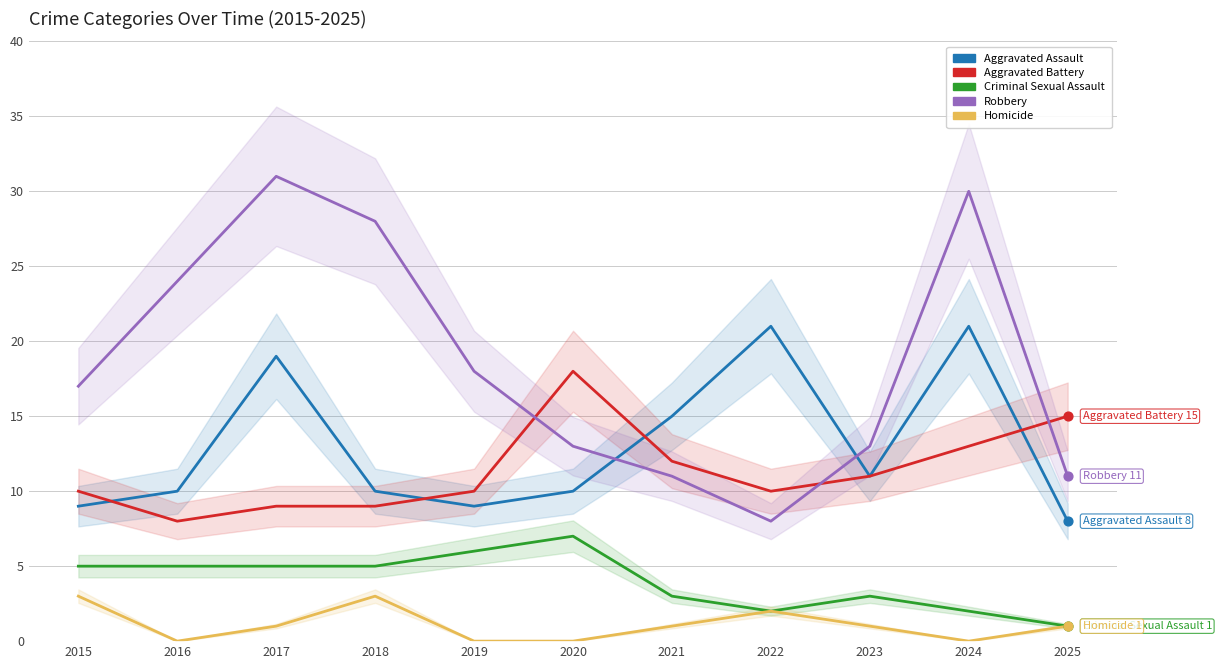

At which category is the sum across all series the highest?

2024